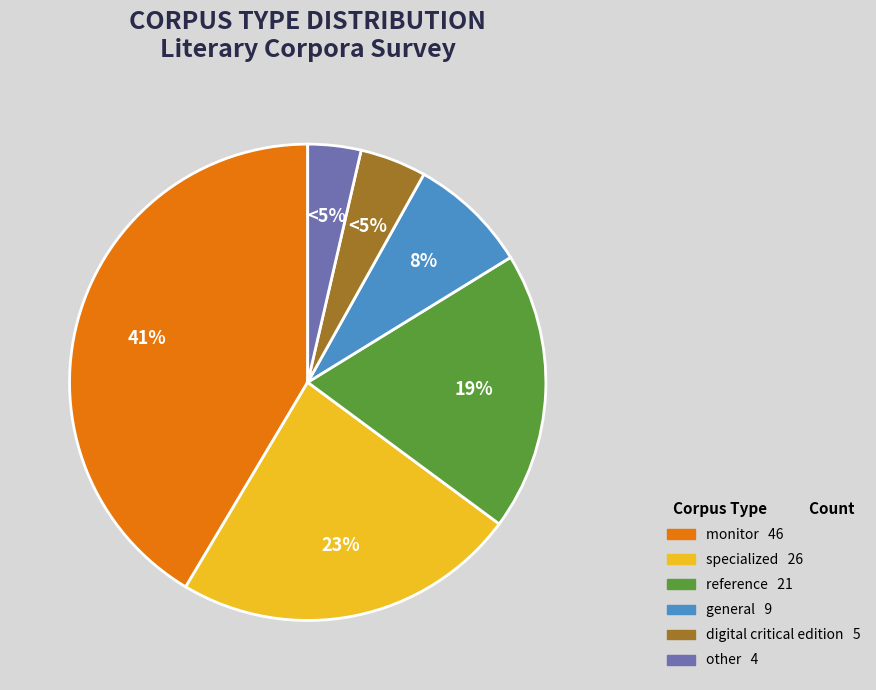

To the nearest percent, what portion does specialized represent?

23%